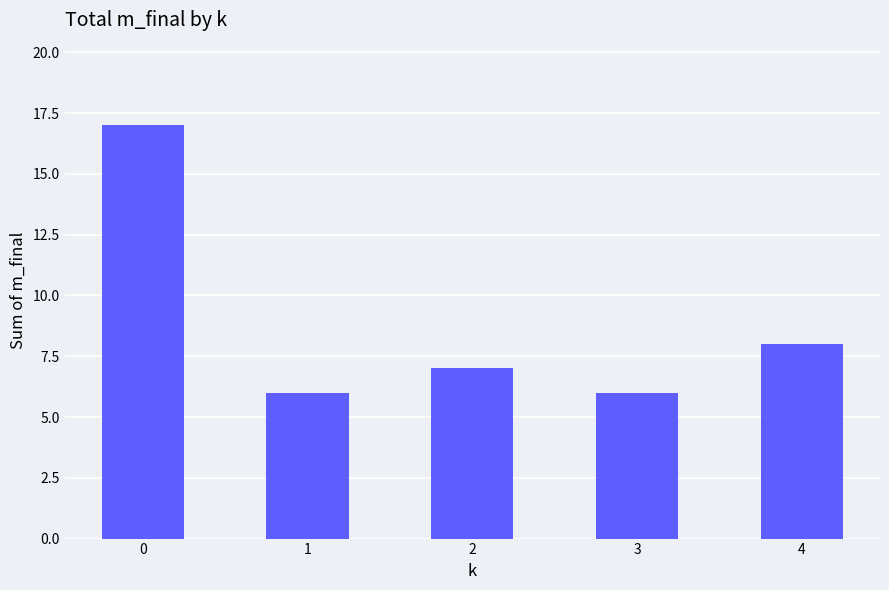

Reading left to right, transcribe all the data shown in this chart.

0=17	1=6	2=7	3=6	4=8